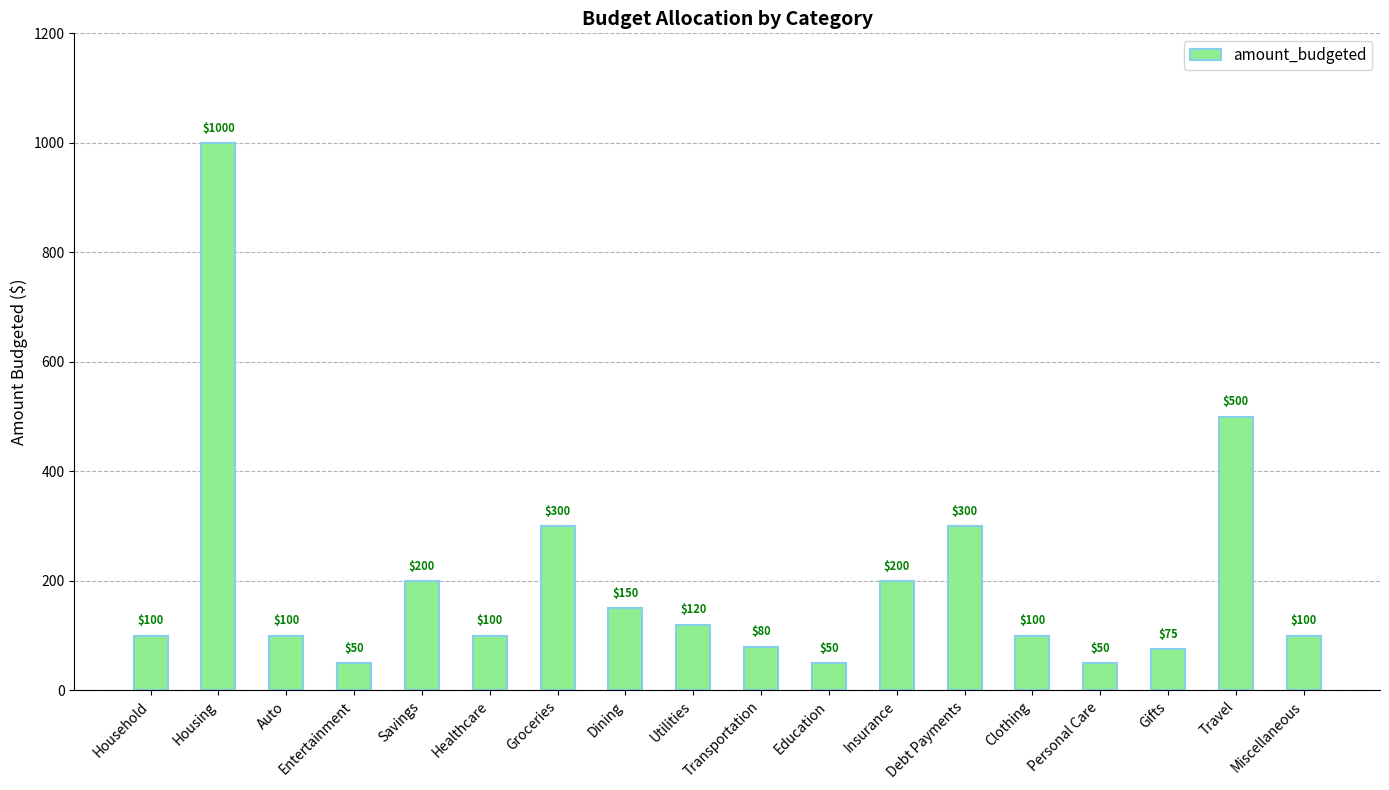

What is the average value?

199